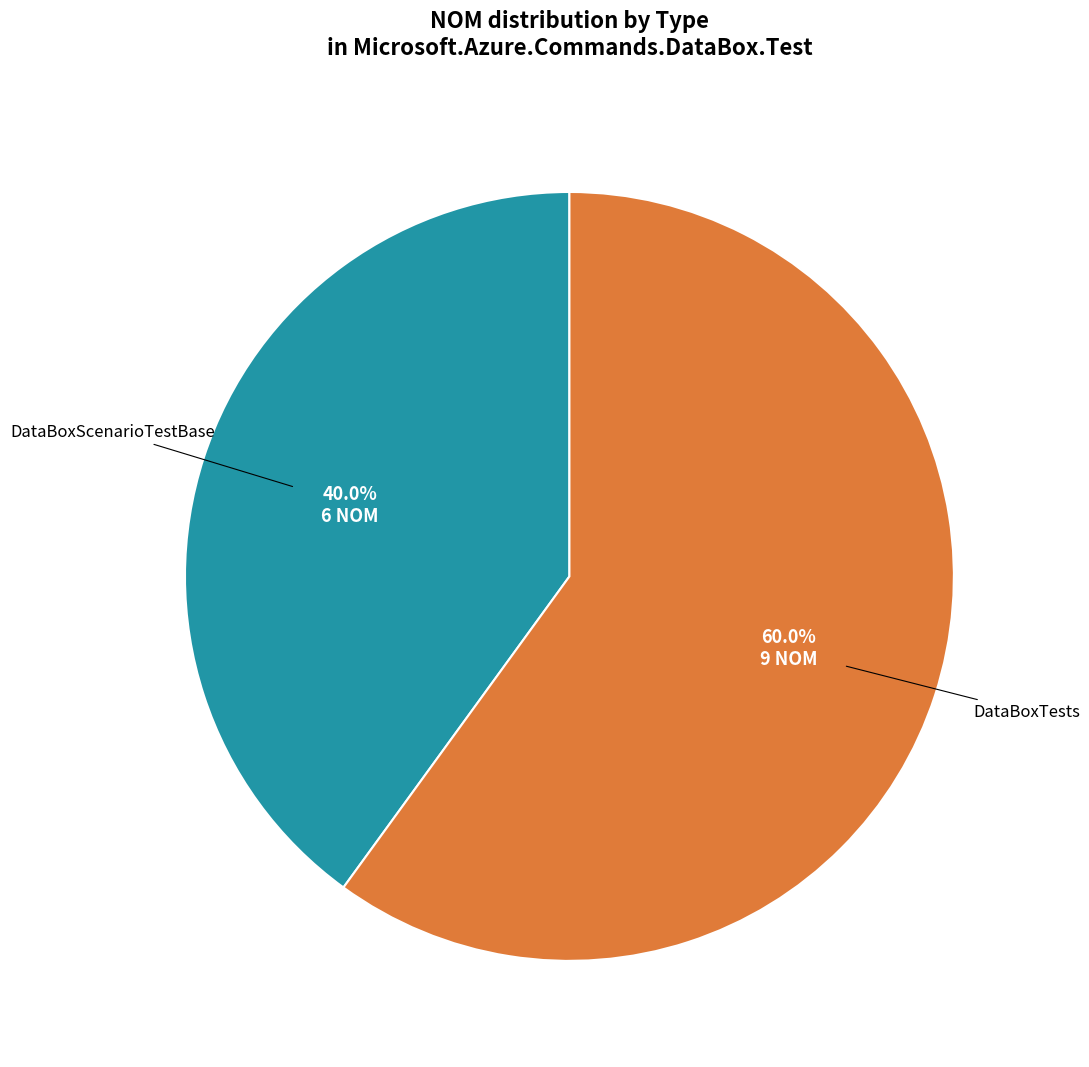

Is the sum of DataBoxTests and DataBoxScenarioTestBase greater than half?

Yes